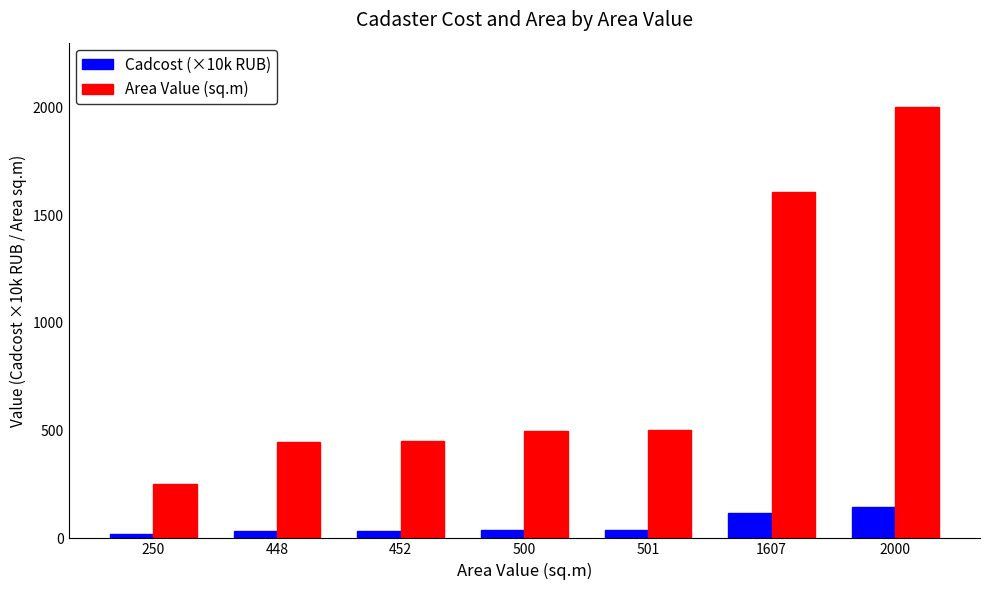

Is it true that Cadcost (×10k RUB) equals 32.2 at 452?

True